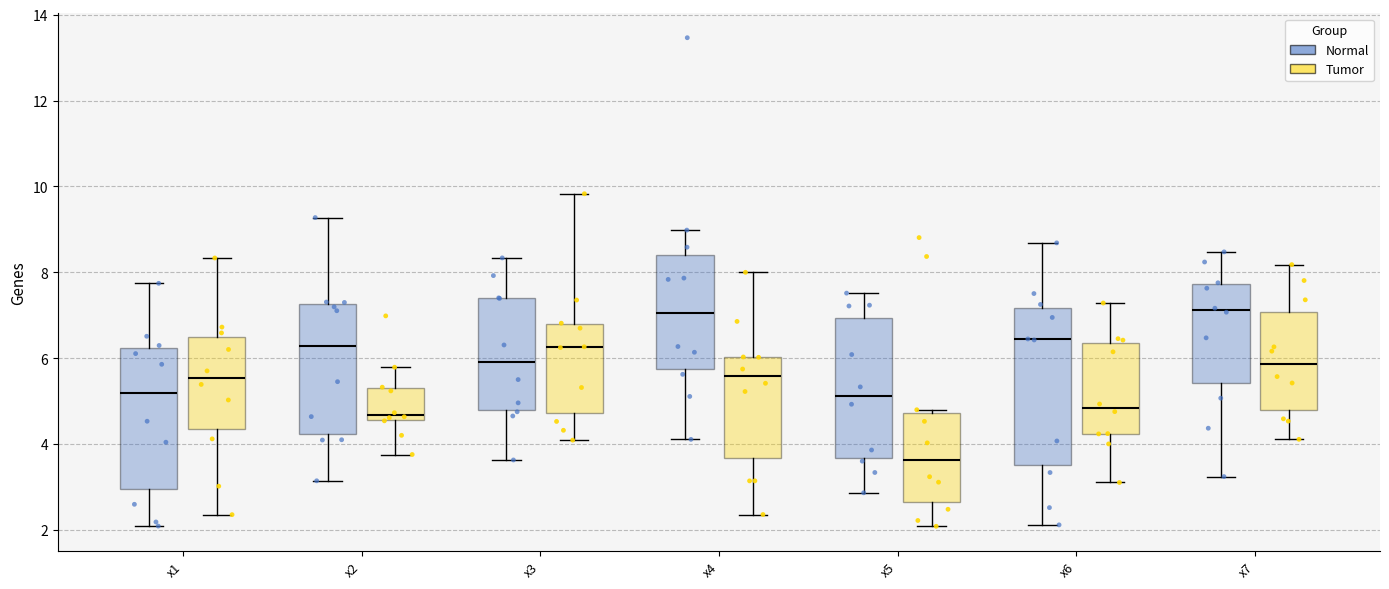

Reading left to right, read every box against the y-axis: the position of its median line, the range the box covers, and the ends of its whiskers. The values are not printed on the chart, so give them approximately, as read against the axis.

x1 (Normal): median 5.2, box 3.0 to 6.2, whiskers 2.0 to 7.8
x1 (Tumor): median 5.6, box 4.4 to 6.4, whiskers 2.4 to 8.4
x2 (Normal): median 6.2, box 4.2 to 7.2, whiskers 3.2 to 9.2
x2 (Tumor): median 4.6 (just above the box's lower edge), box 4.6 to 5.4, whiskers 3.8 to 5.8
x3 (Normal): median 6.0, box 4.8 to 7.4, whiskers 3.6 to 8.4
x3 (Tumor): median 6.2, box 4.8 to 6.8, whiskers 4.0 to 9.8
x4 (Normal): median 7.0, box 5.8 to 8.4, whiskers 4.2 to 9.0
x4 (Tumor): median 5.6, box 3.6 to 6.0, whiskers 2.4 to 8.0
x5 (Normal): median 5.2, box 3.6 to 7.0, whiskers 2.8 to 7.6
x5 (Tumor): median 3.6, box 2.6 to 4.8, whiskers 2.0 to 4.8 (just above the box's upper edge)
x6 (Normal): median 6.4, box 3.6 to 7.2, whiskers 2.2 to 8.6
x6 (Tumor): median 4.8, box 4.2 to 6.4, whiskers 3.2 to 7.2
x7 (Normal): median 7.2, box 5.4 to 7.8, whiskers 3.2 to 8.4
x7 (Tumor): median 5.8, box 4.8 to 7.0, whiskers 4.2 to 8.2